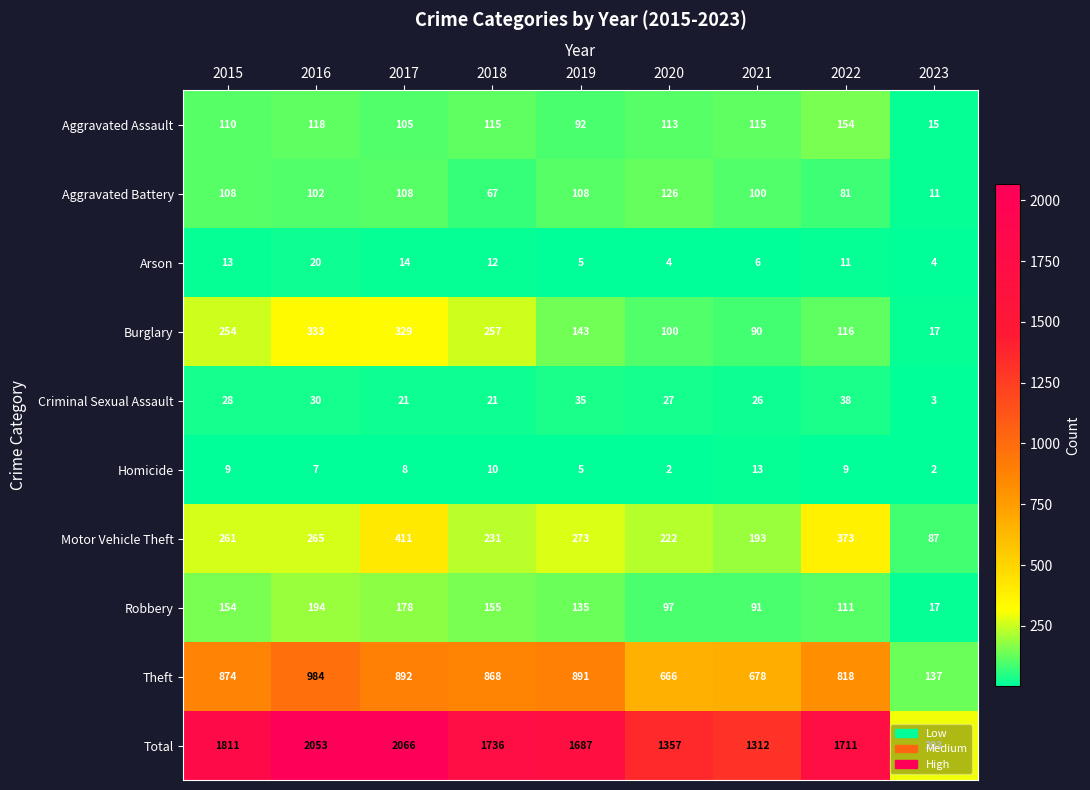

What is the average value of the Burglary series?

182